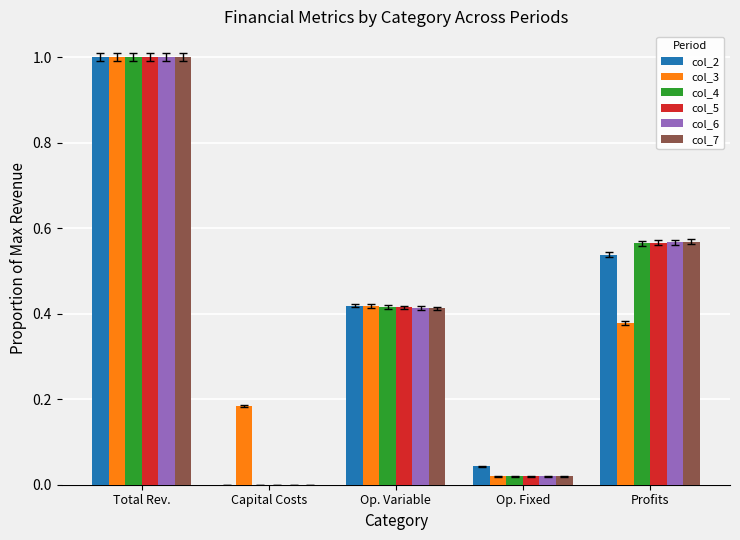

The value of col_5 at Capital Costs is -0.7. True or false?

False